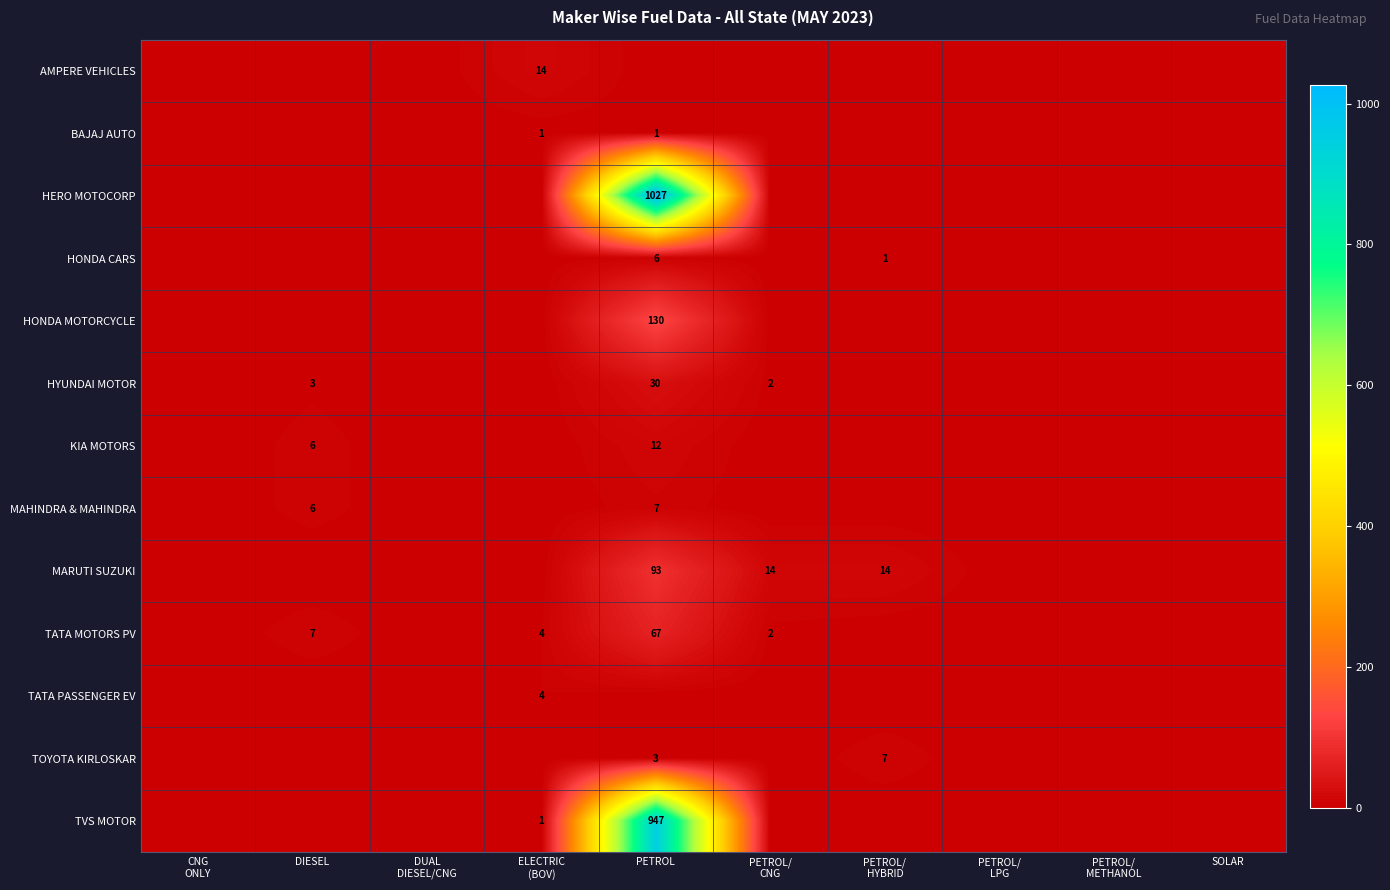

True or false: TOYOTA KIRLOSKAR has a value of 5 at PETROL.

False